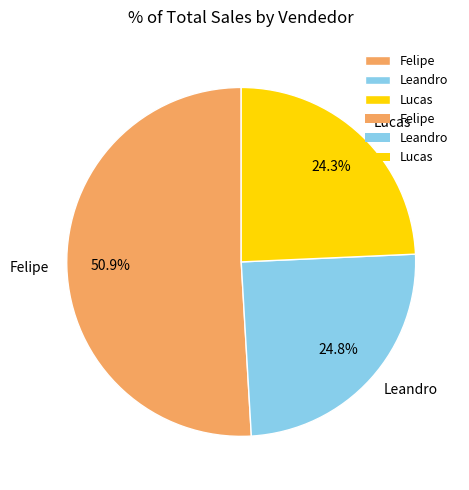

What percentage is the Felipe slice, to the nearest percent?

51%